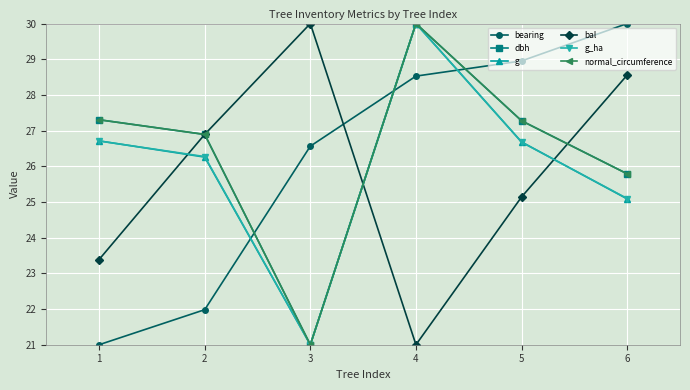

How many categories are shown in the chart?

6